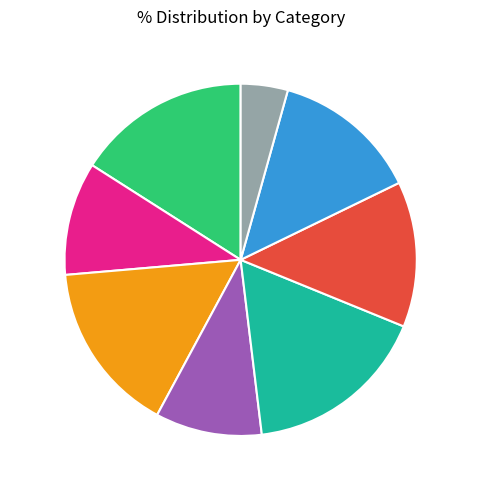

Which category has the smallest portion of the pie?

7